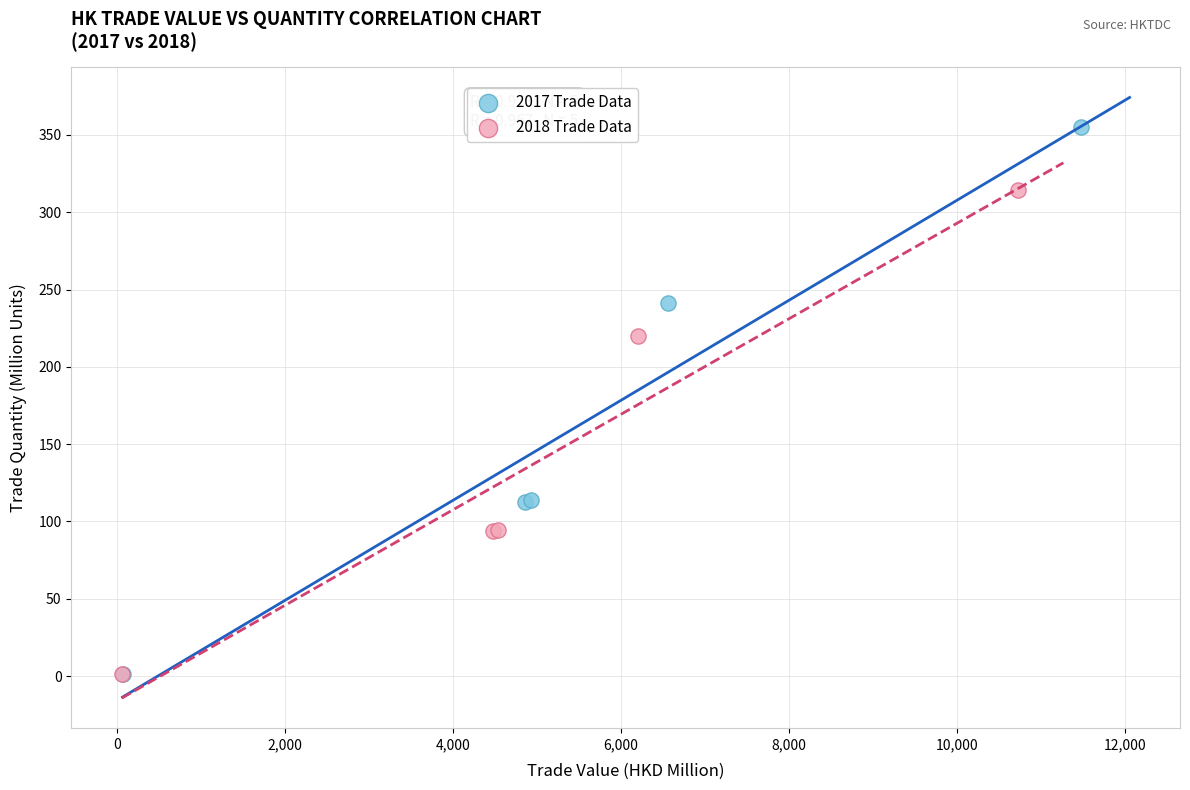

Which series has the largest Y range (max minus min)?

2017 Trade Data